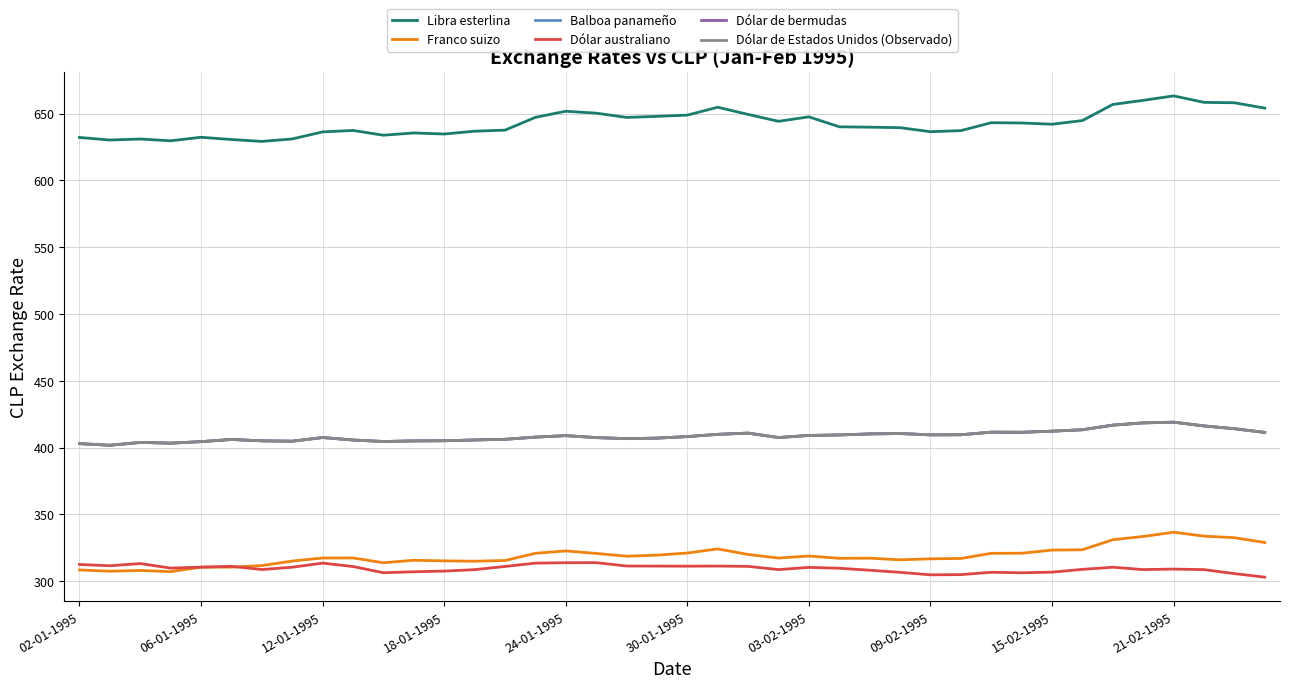

True or false: Libra esterlina and Franco suizo intersect in this chart.

False